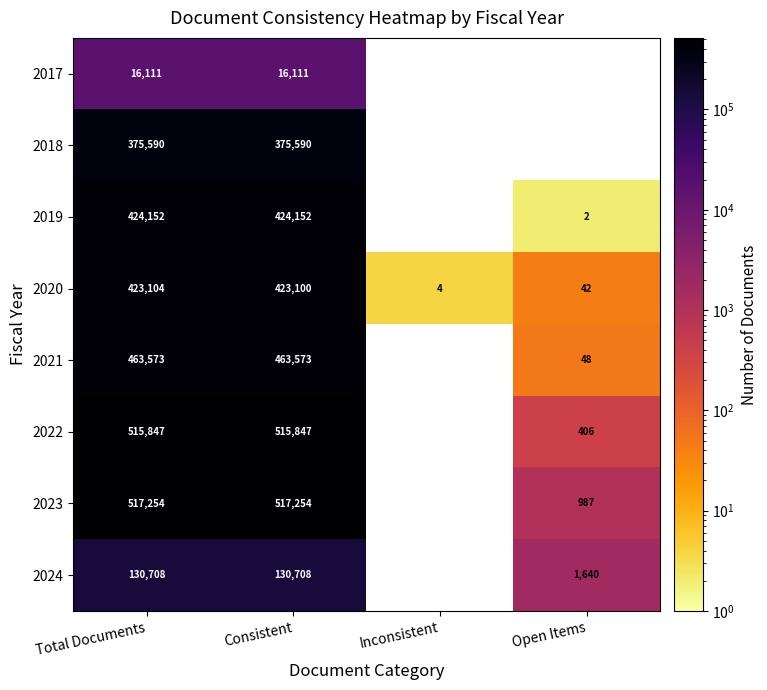

What is the greatest value displayed?

517254.0